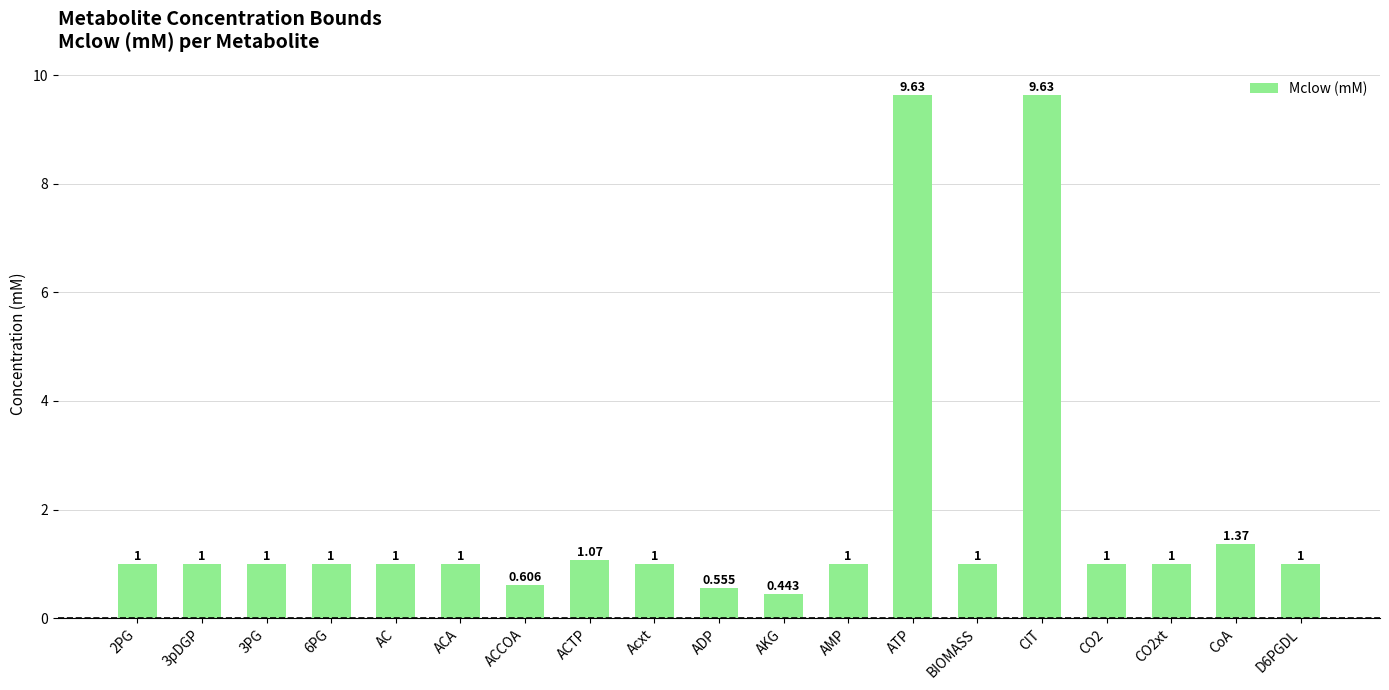

What is the difference between the second highest and minimum values?

9.2